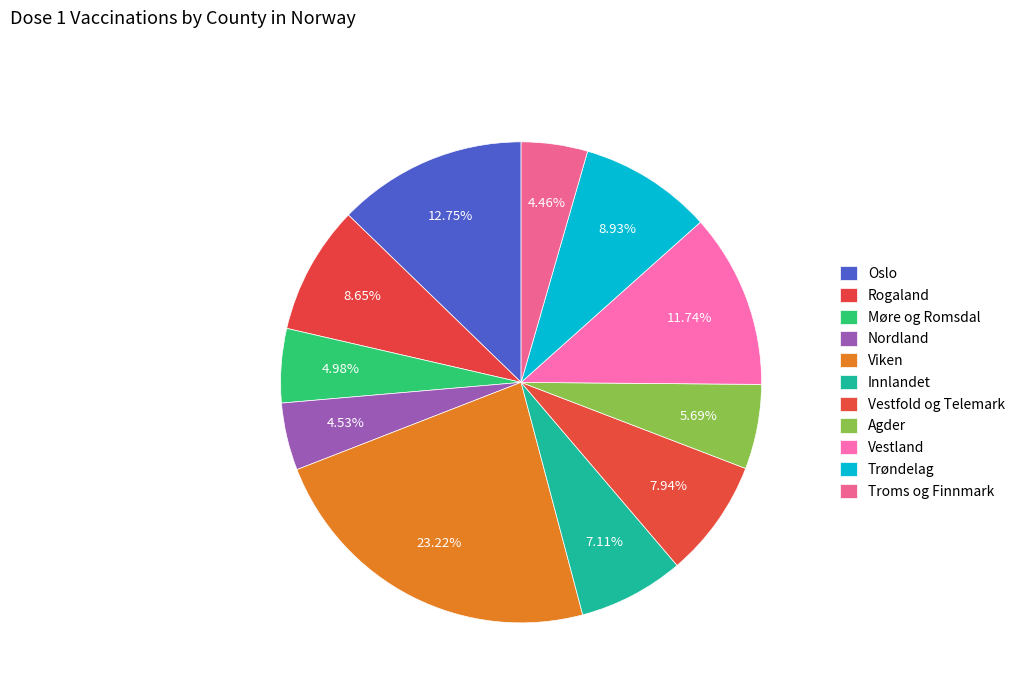

Rank the categories by value from lowest to highest.

Troms og Finnmark, Nordland, Møre og Romsdal, Agder, Innlandet, Vestfold og Telemark, Rogaland, Trøndelag, Vestland, Oslo, Viken